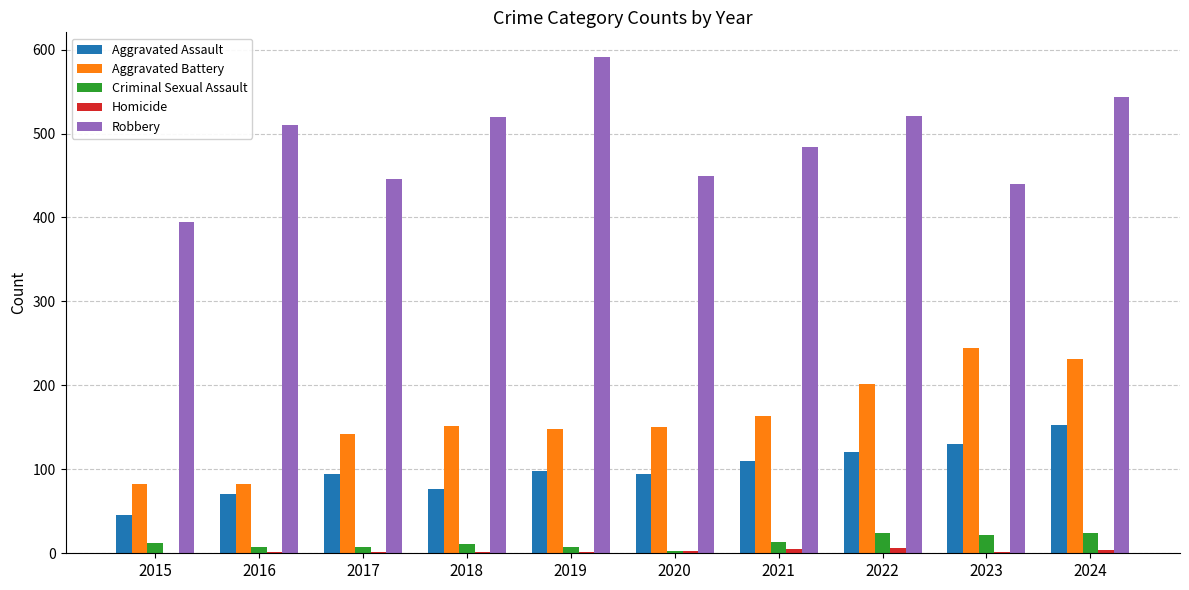

Is the value of Robbery at 2020 greater than the value of Aggravated Battery at 2020?

Yes